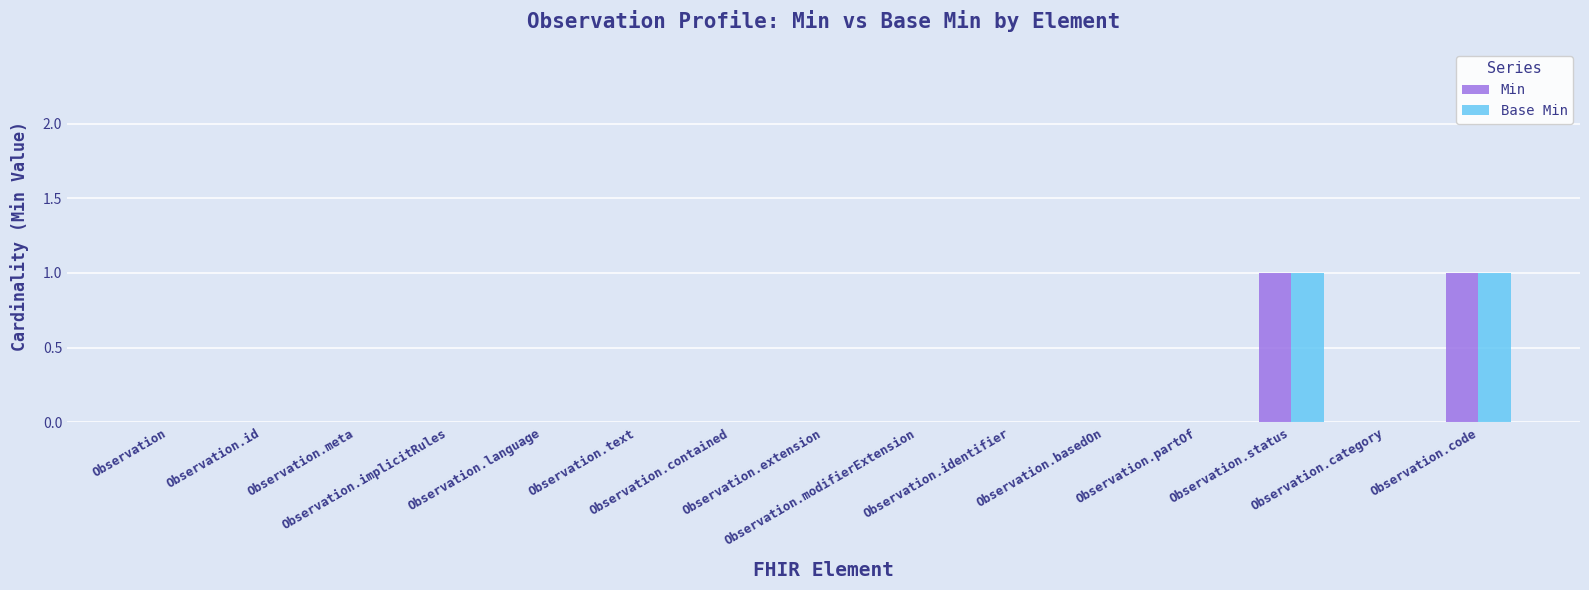

Does the chart contain stacked bars?

No